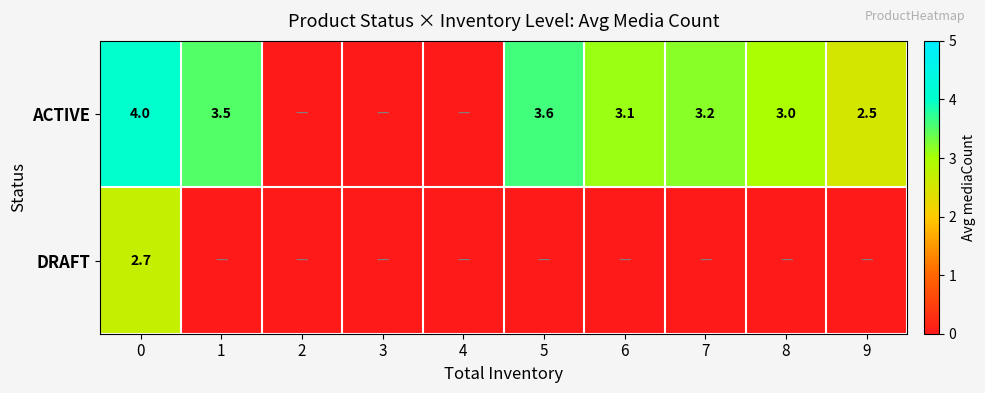

What is the spread (max minus min) of values at 9?

2.5